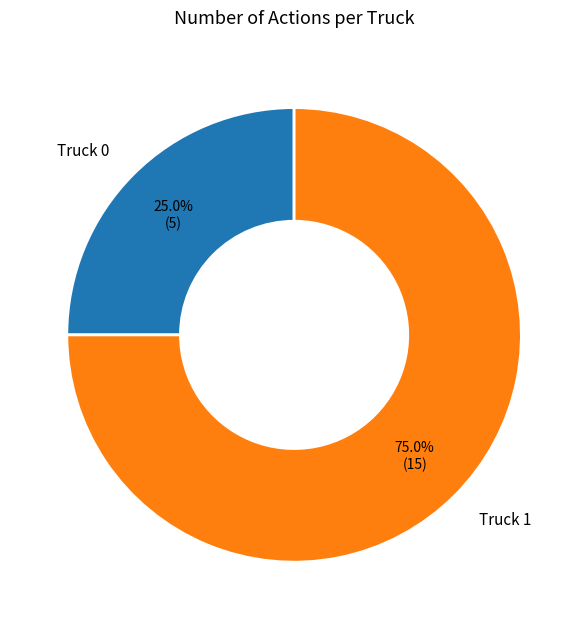

Does any single category account for the majority?

Yes